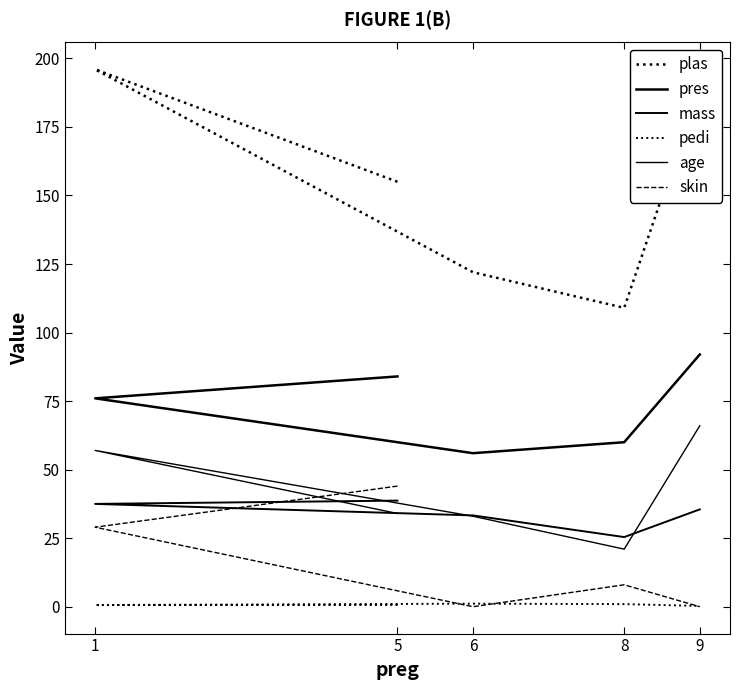

After their last crossing, which series has the higher values: mass or age?

age